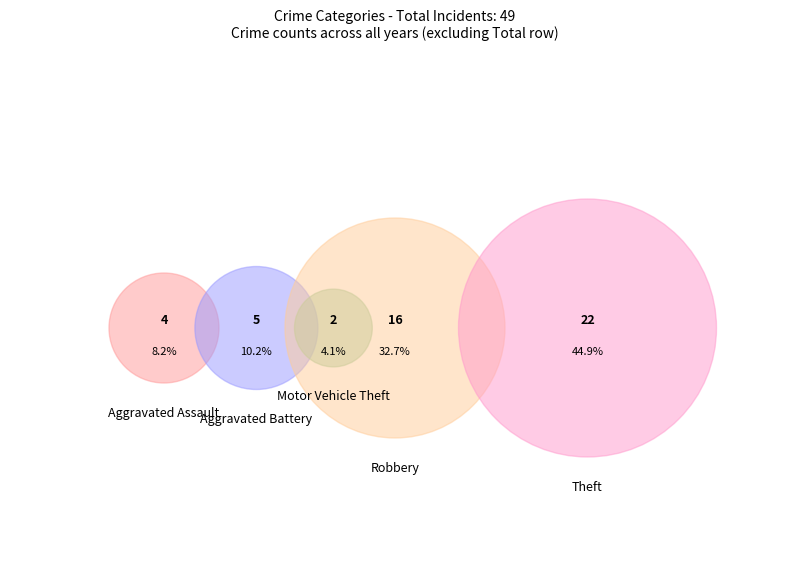

Does Aggravated Assault account for over 50% of the chart?

No